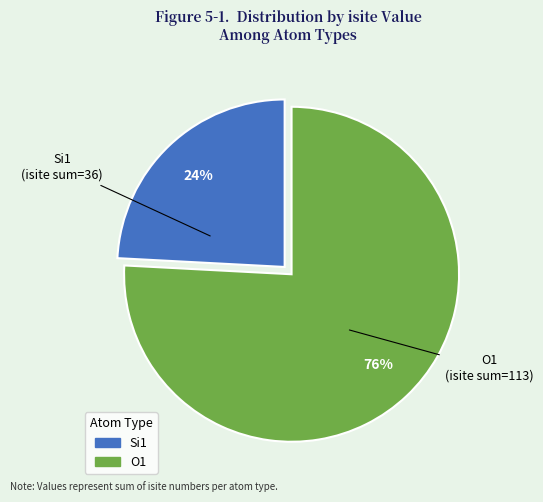

Is there a majority slice in this chart?

Yes